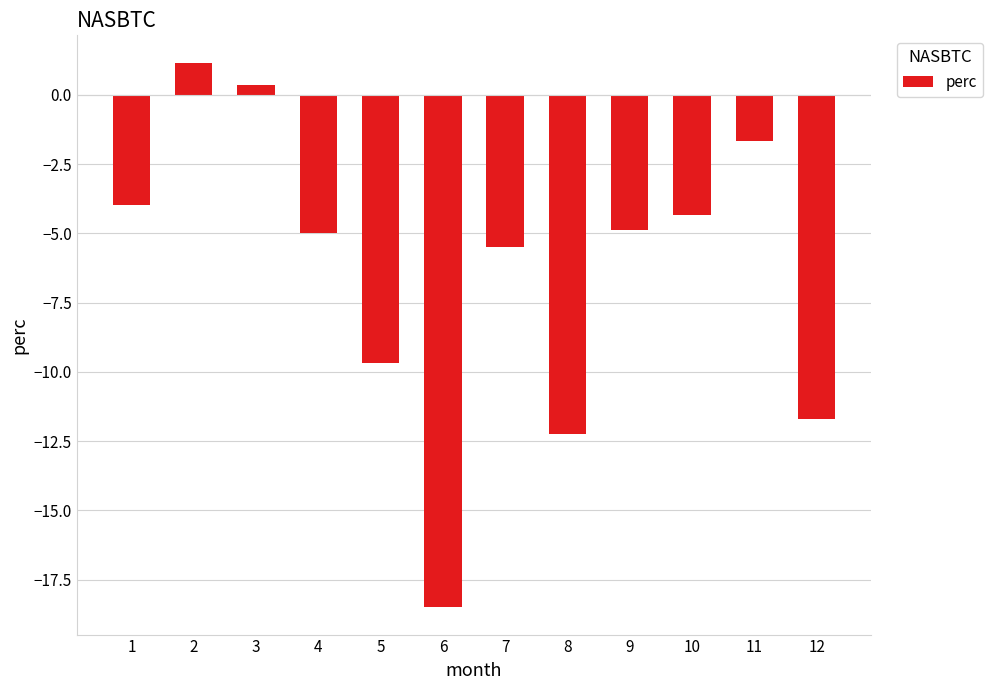

What is the value of the 9th bar from the left?

-4.9